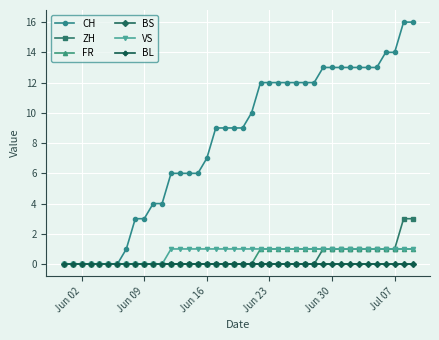

Is this an area chart (filled region under the line)?

No